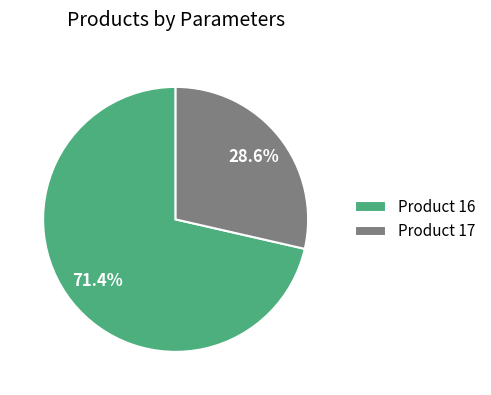

To the nearest percent, what is the average slice percentage?

50%